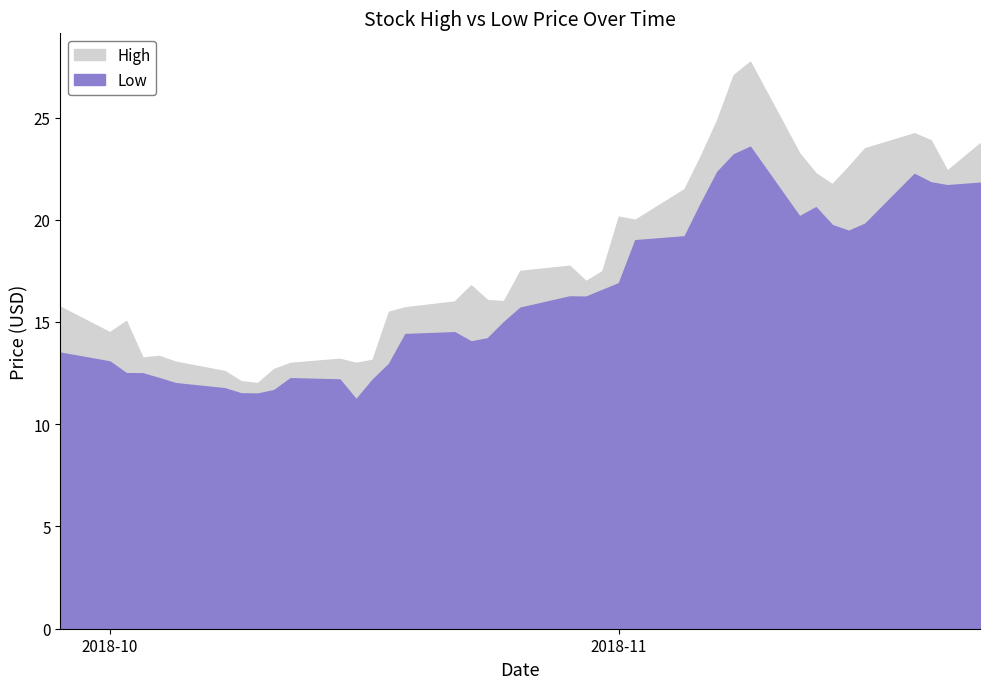

At how many categories does at least one series exceed 12?

40